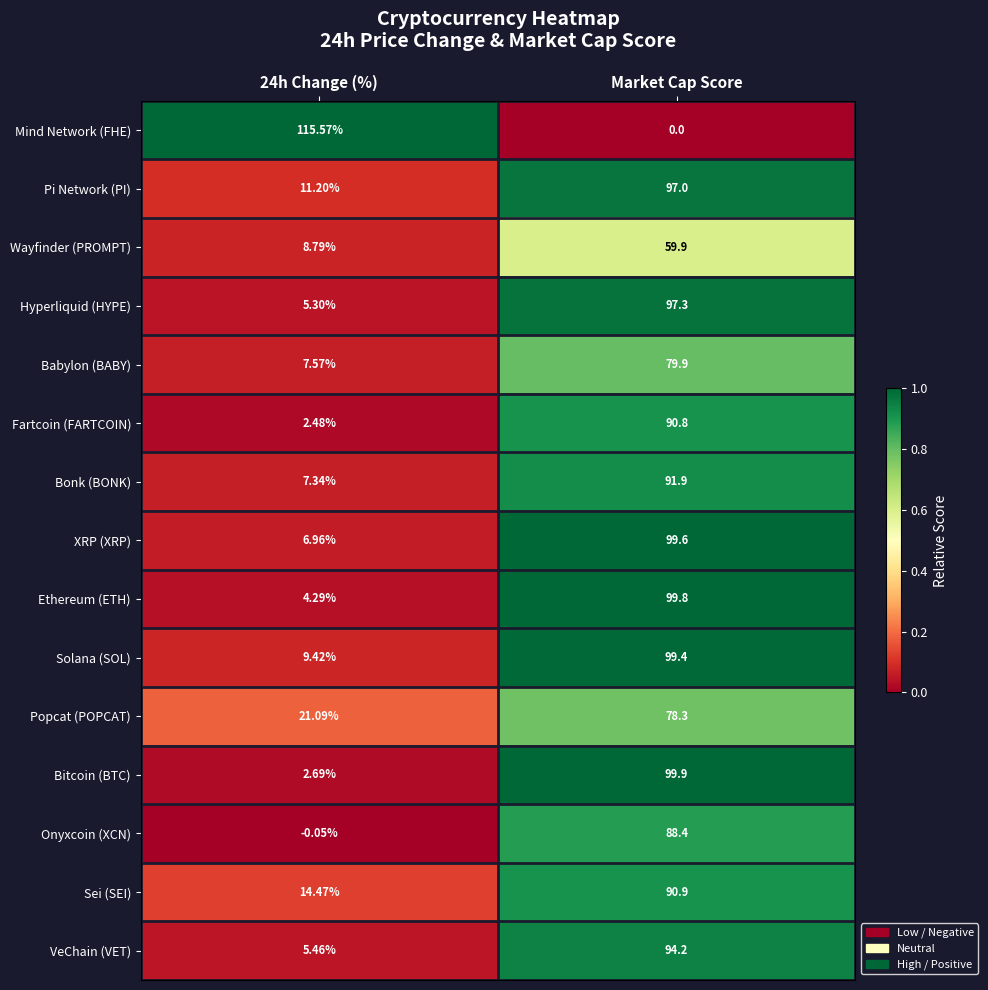

Which label corresponds to the largest value in the chart?

24h Change (%)